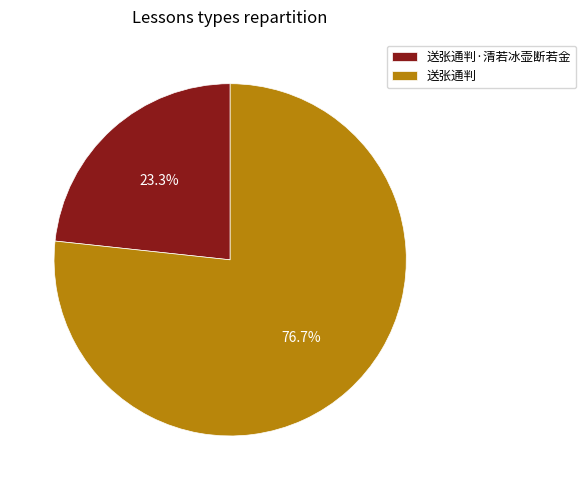

Is 送张通判 the majority of the pie?

Yes